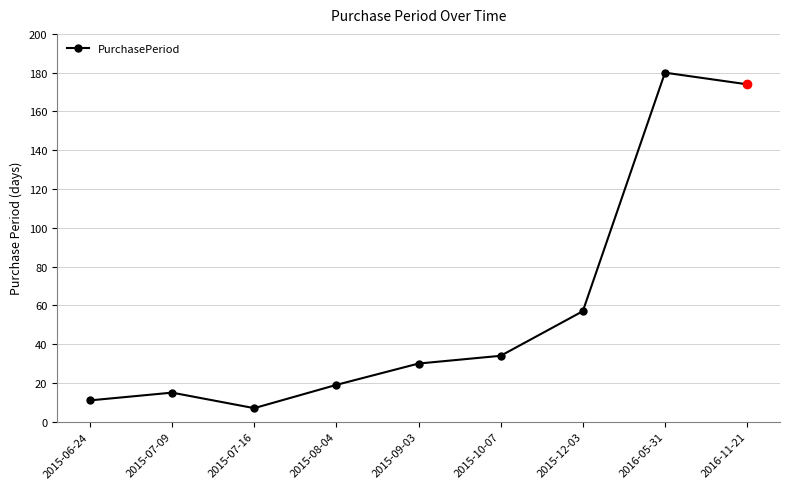

Is it true that the value at 2015-07-16 is 7?

True